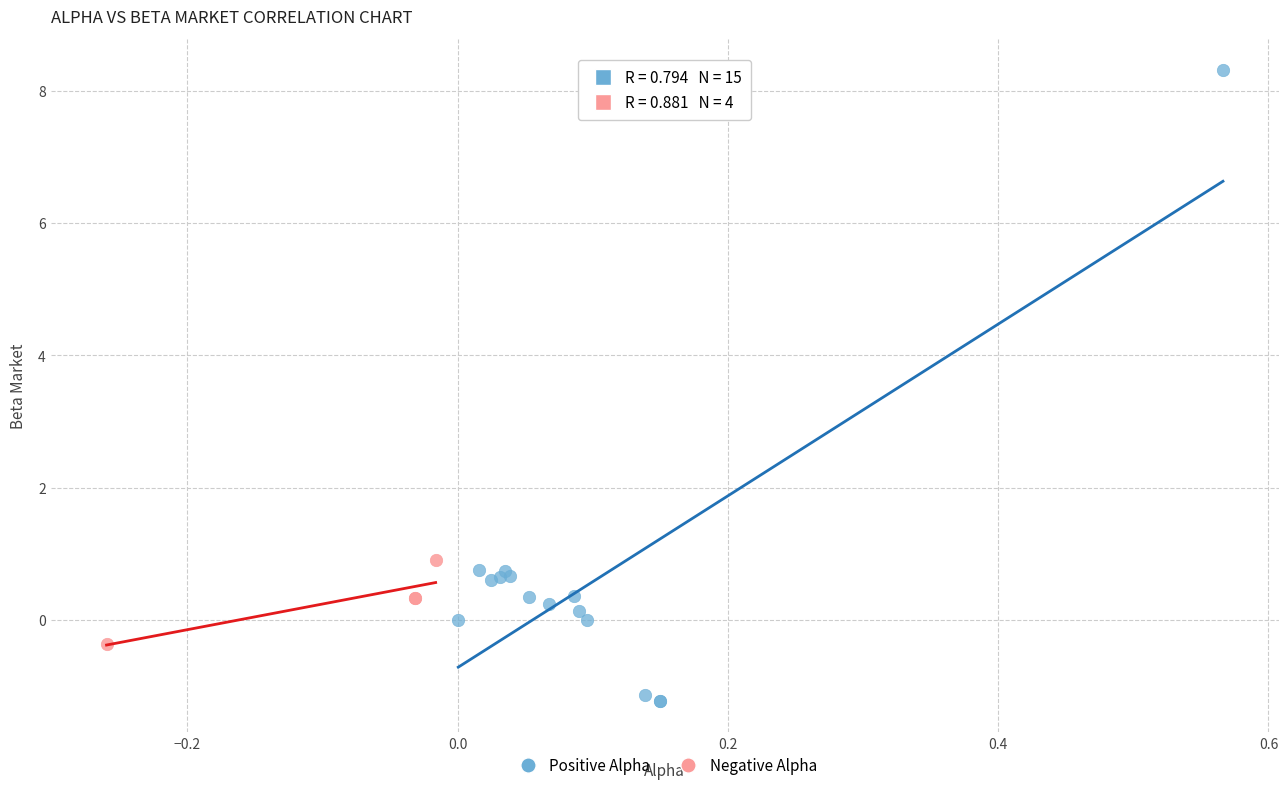

Which series contains the highest Y value?

Positive Alpha